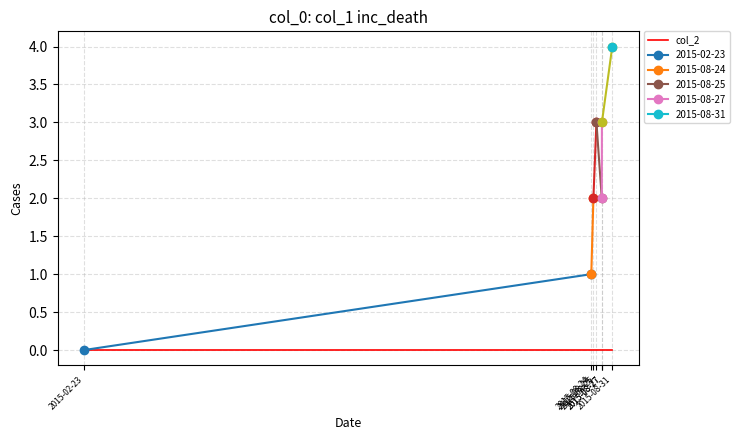

True or false: col_1 has a value of 2 at 2.

True